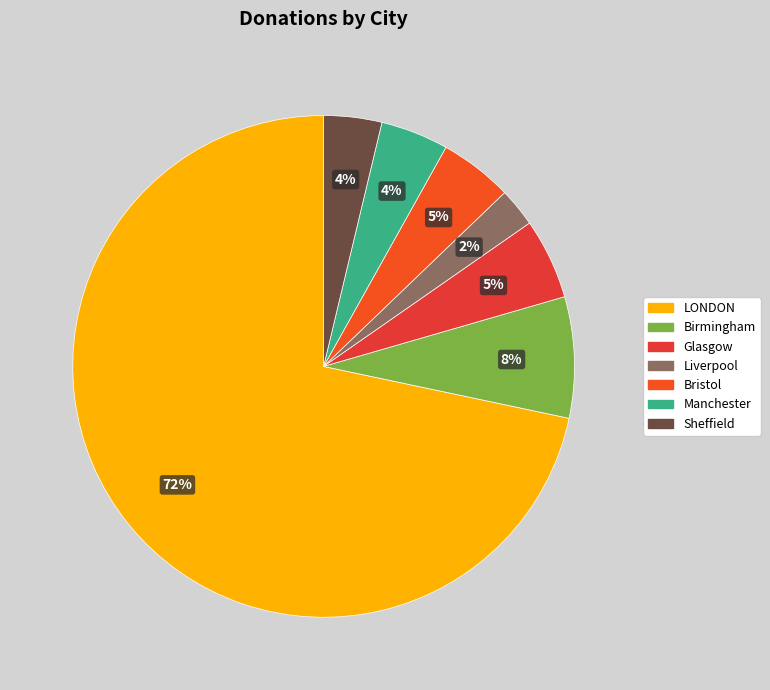

True or false: Liverpool accounts for 2% of the total.

True